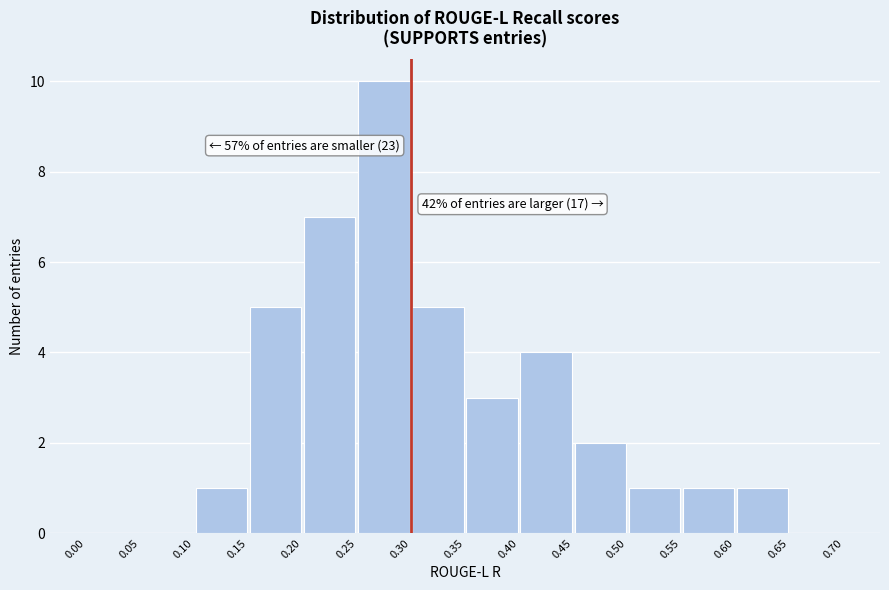

Which range on the x-axis has the tallest bar?

0.25 to 0.30